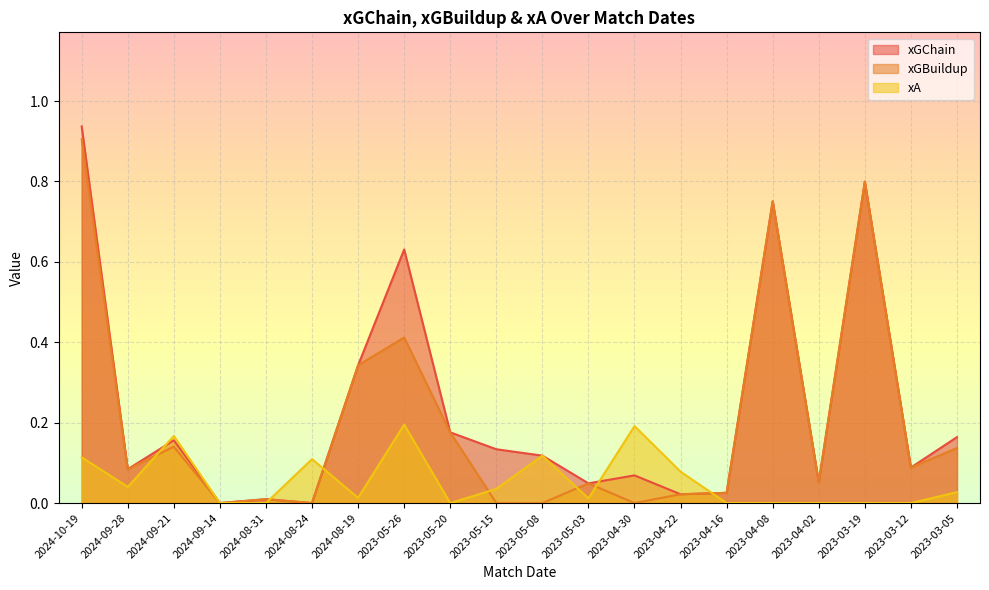

What is the label of the 2nd point from the right?

2023-03-12